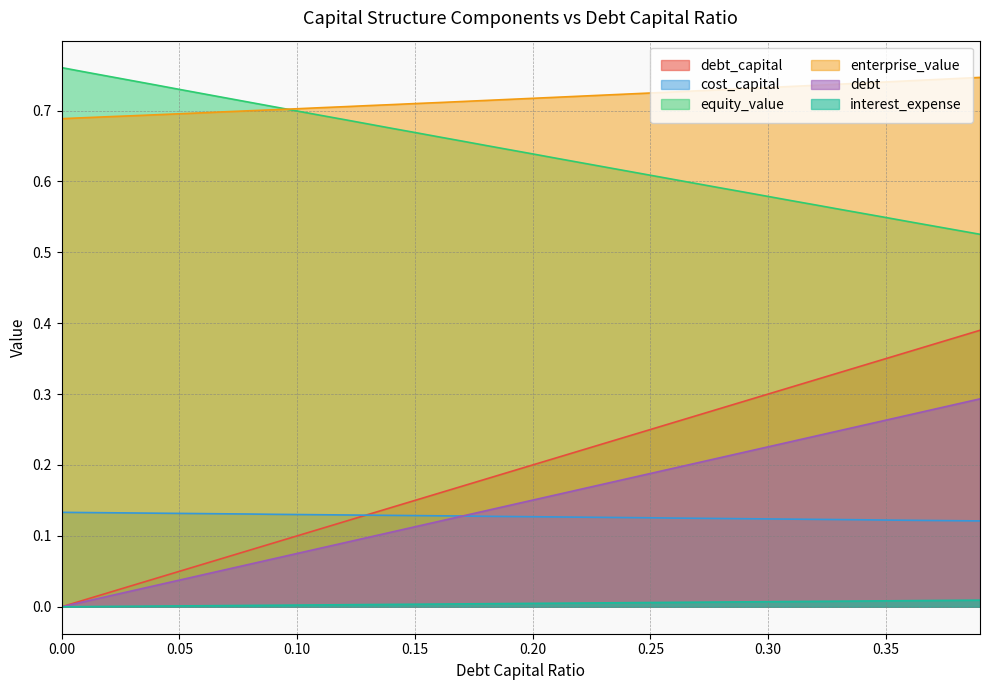

At which label does debt_capital reach its peak?

0.39